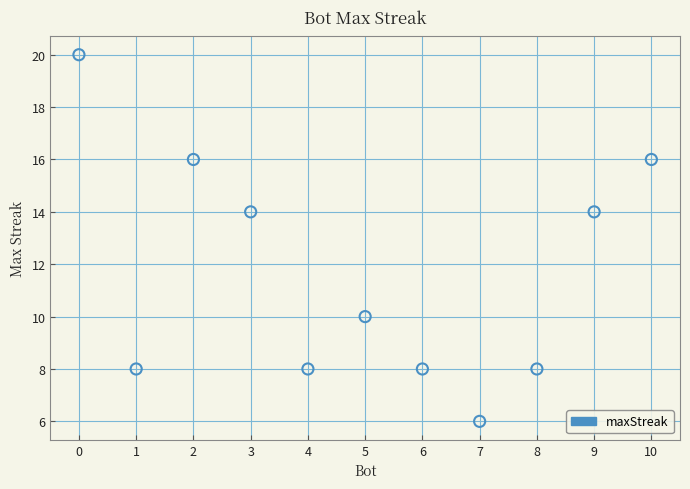

What is the range of X values (max minus min)?

10